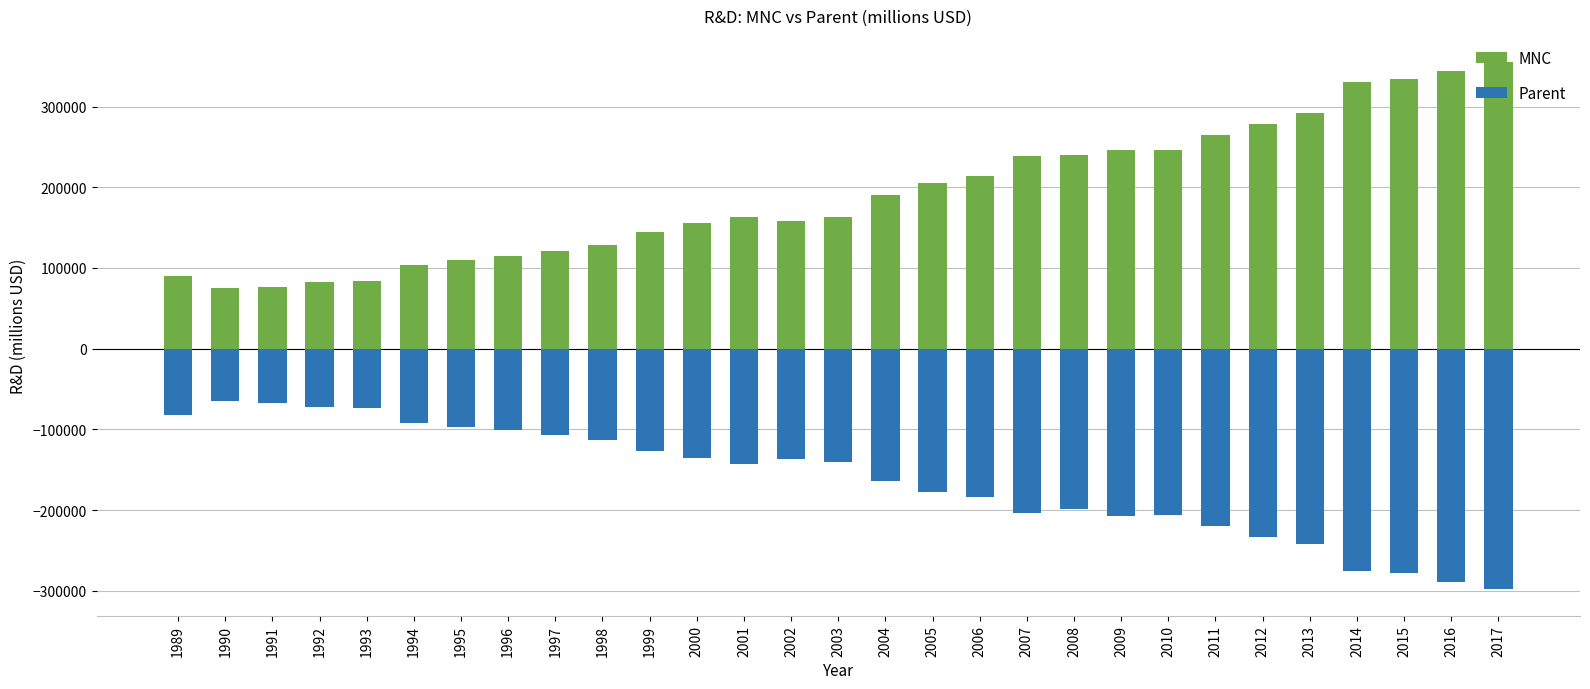

Which series has the widest spread of values?

MNC